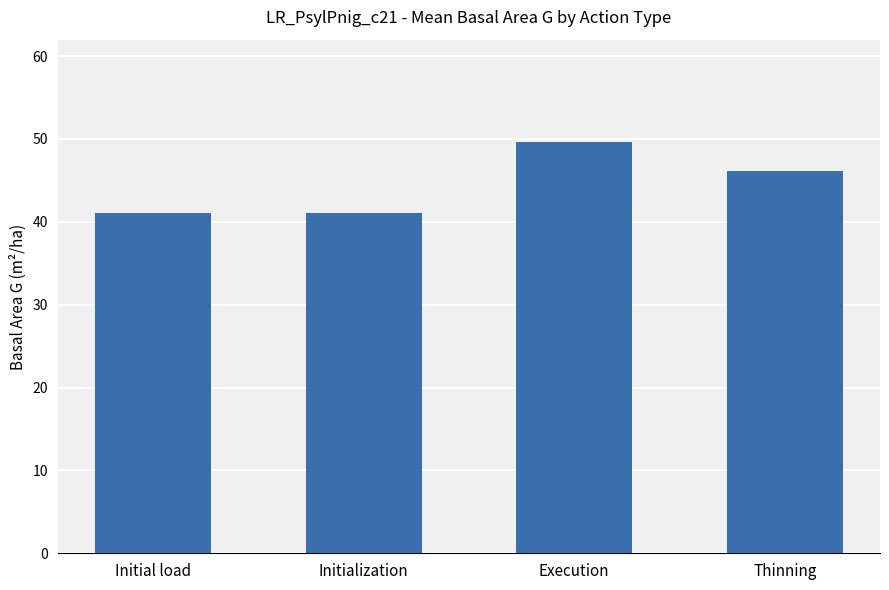

What is the smallest value displayed?

41.1